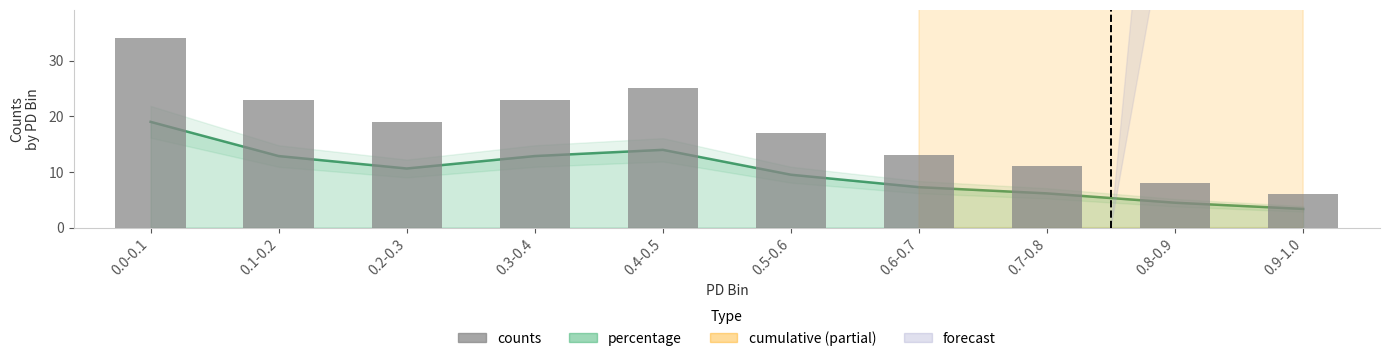

At which label does percentage reach its minimum?

0.9-1.0